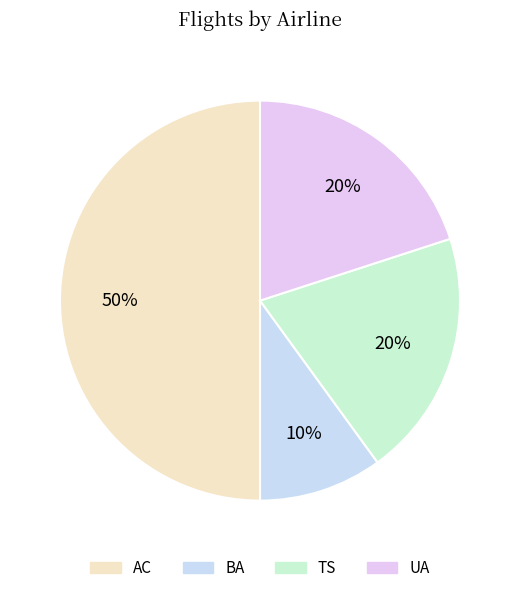

What percentage do TS and AC together represent?

70.0%